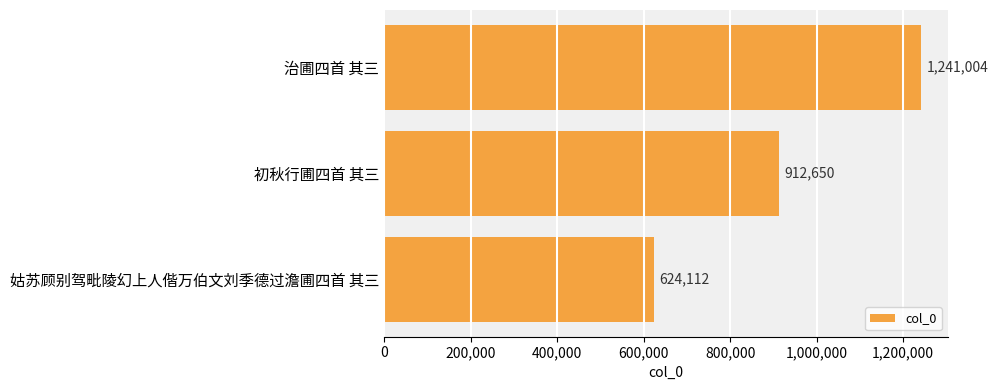

Which category has the lowest value across all series?

姑苏顾别驾毗陵幻上人偕万伯文刘季德过澹圃四首 其三